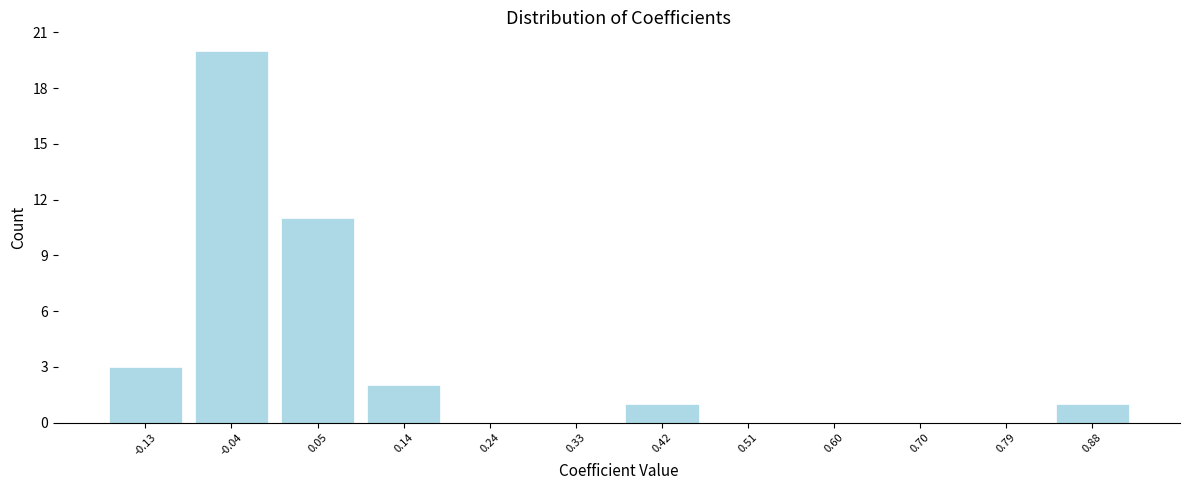

Reading left to right, transcribe this chart: for each bar, give the range it covers on the x-axis and its height. Neither the bar edges nor the heights are printed on the chart, so give them approximately, as read against the axes.

-0.18 to -0.09: 3
-0.09 to 0.00: 20
0.00 to 0.10: 11
0.10 to 0.19: 2
0.19 to 0.28: 0
0.28 to 0.37: 0
0.37 to 0.47: 1
0.47 to 0.56: 0
0.56 to 0.65: 0
0.65 to 0.74: 0
0.74 to 0.83: 0
0.83 to 0.93: 1